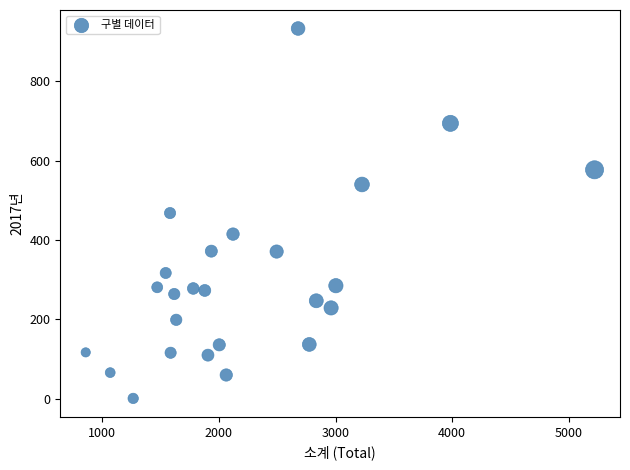

What is the range of X values (max minus min)?

4363